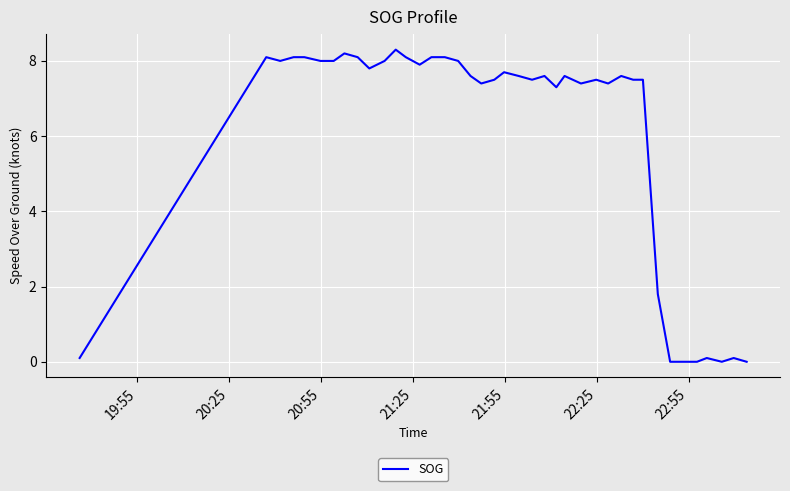

What is the maximum value shown in the chart?

8.3